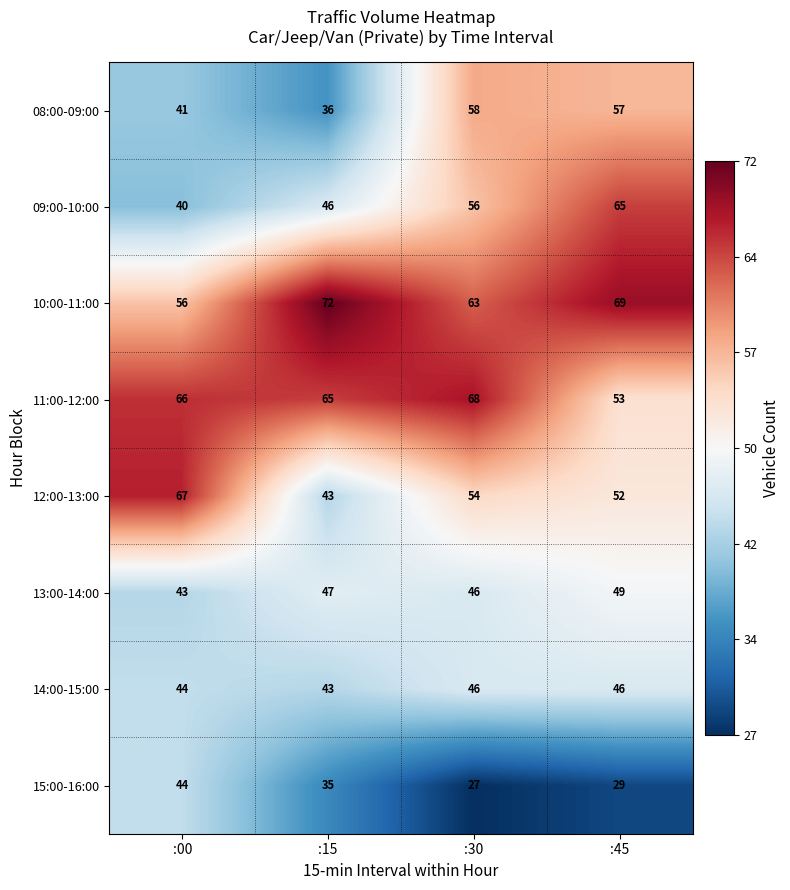

Which series changed the most between :15 and :30?

08:00-09:00